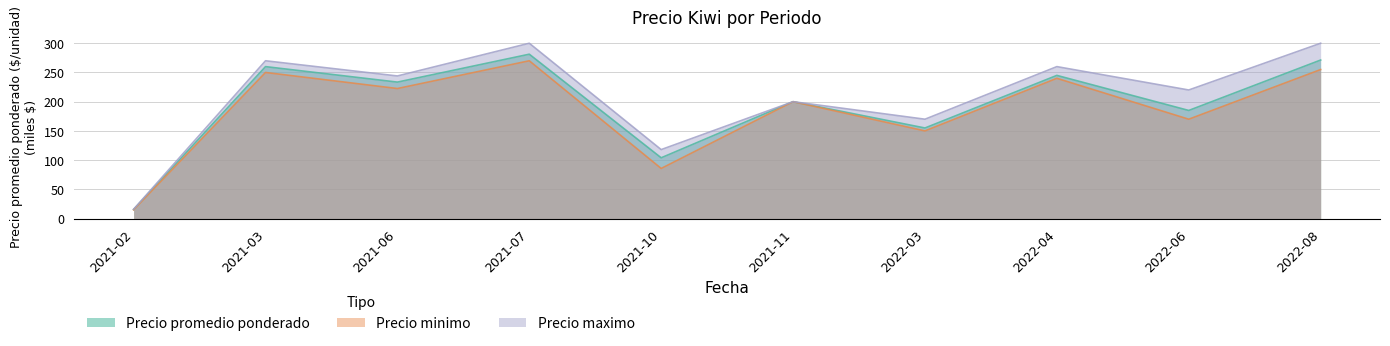

Where does the Precio promedio ponderado series first go above 233?

2021-03